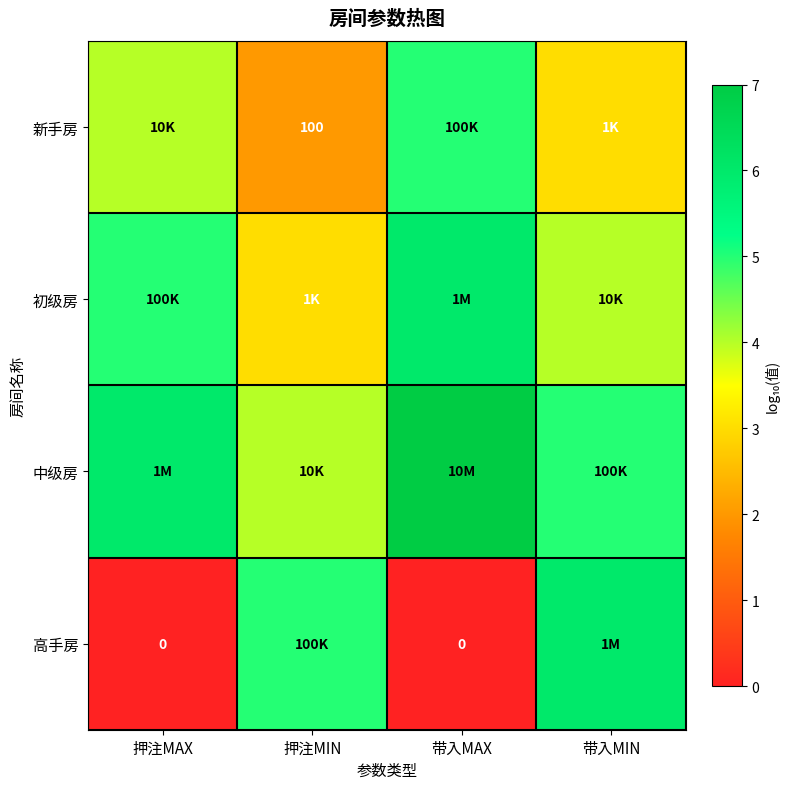

What is the maximum value for 高手房?

6